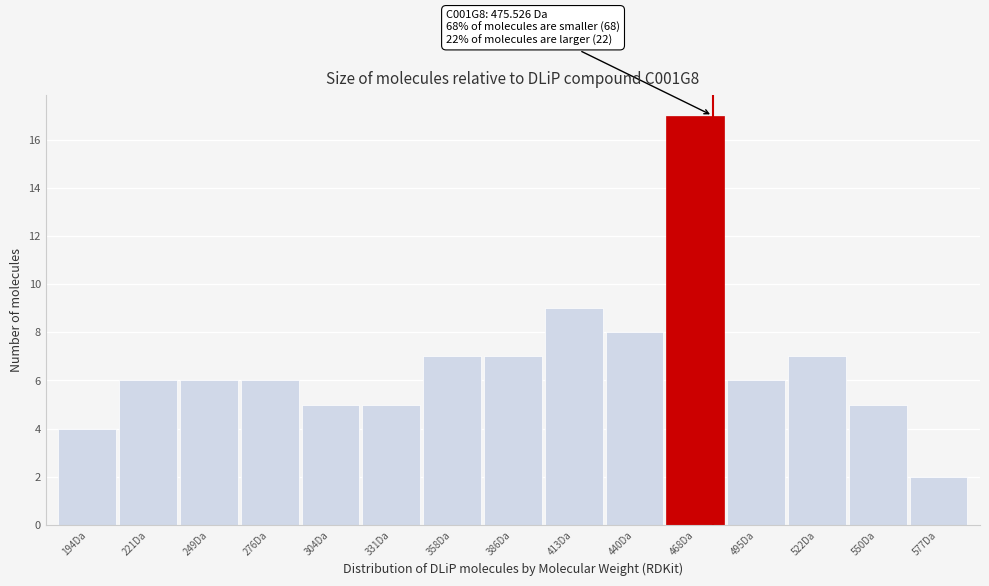

Over which range of the x-axis is the bar tallest?

455 to 480